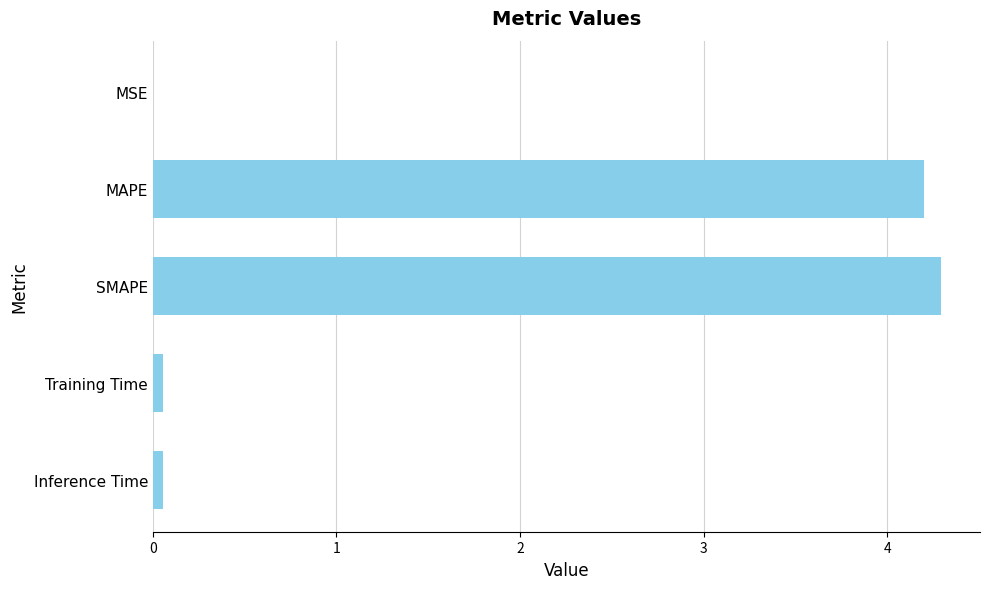

What is the sum of all values?

8.6